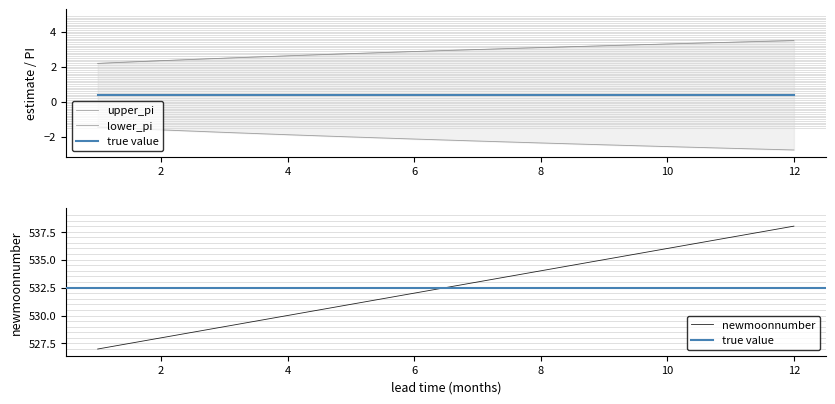

At which label does newmoonnumber reach its peak?

12